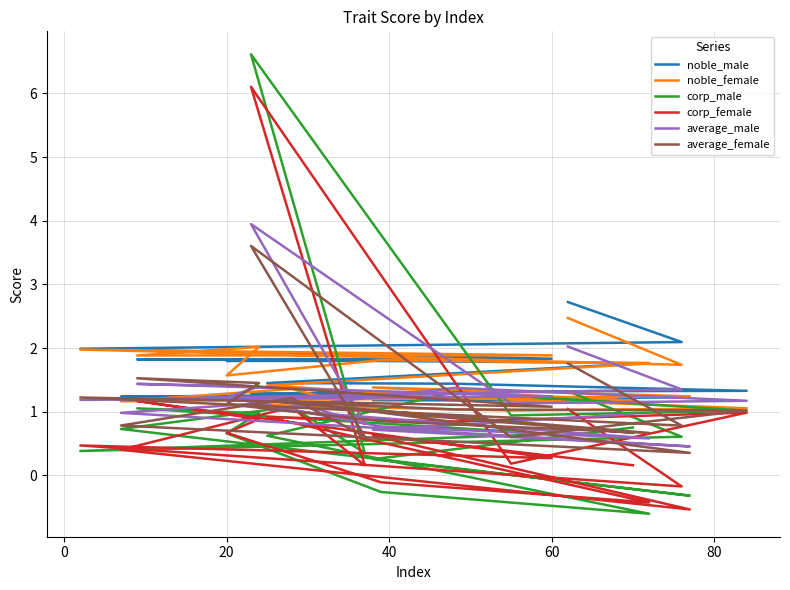

True or false: corp_female and noble_female cross at least once.

True